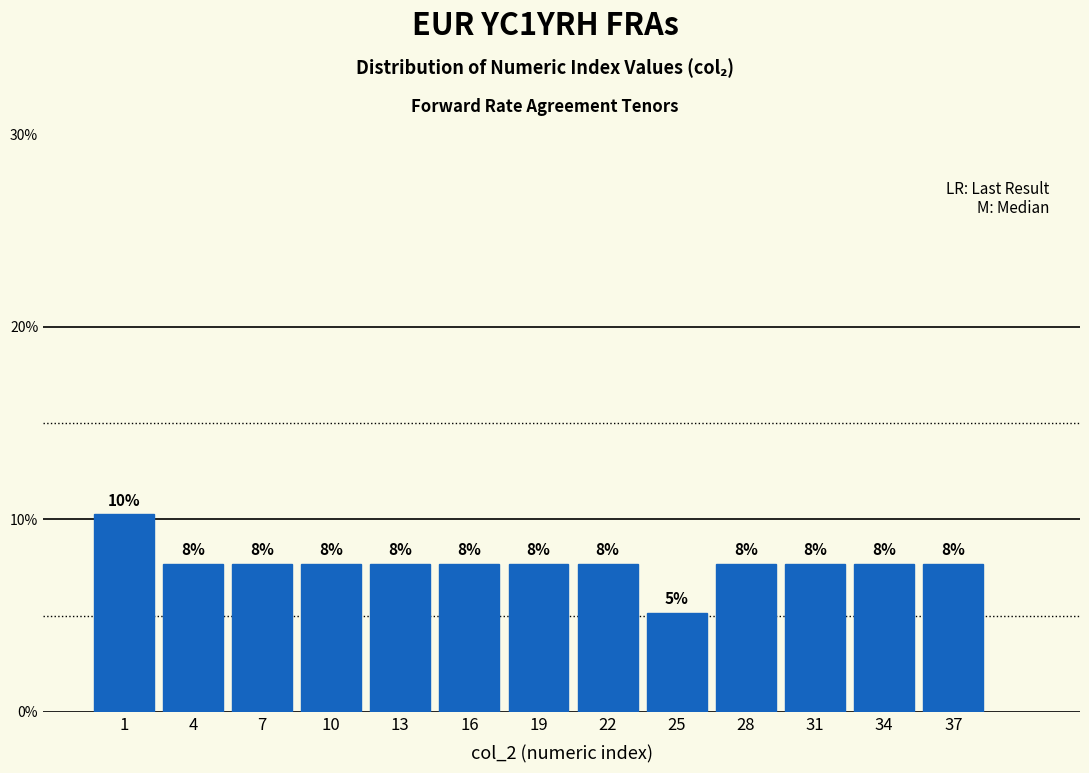

Are the bars horizontal?

No